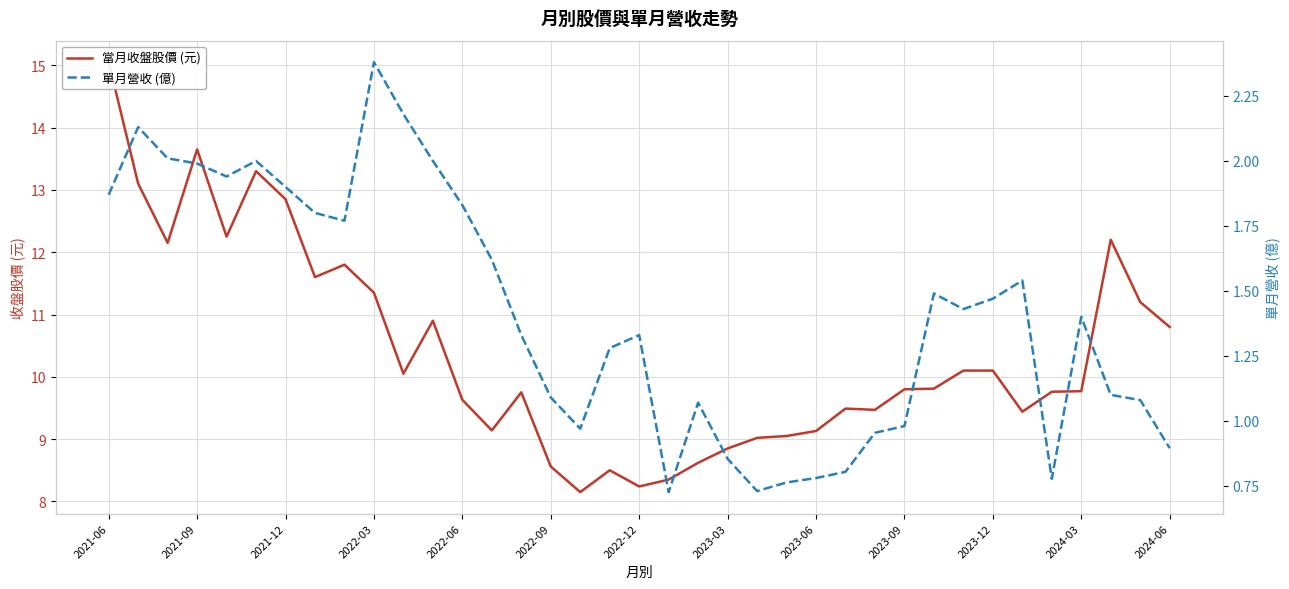

Which series has the widest spread of values?

當月收盤股價 (元)